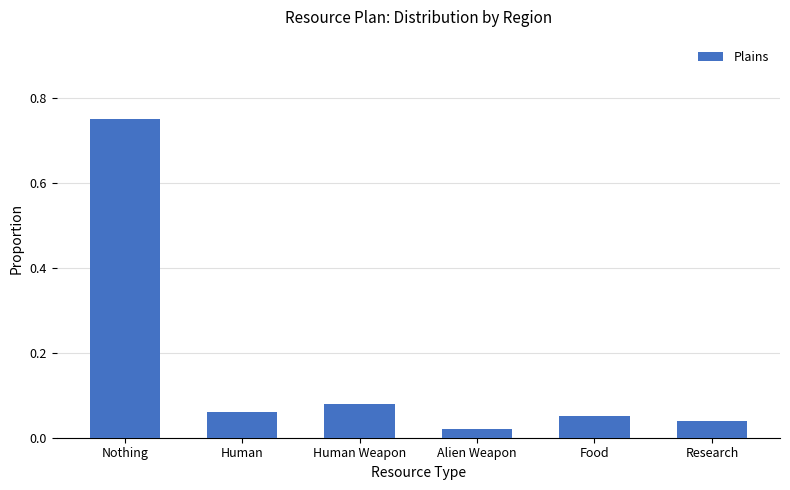

List the labels in order of value, smallest first.

Alien Weapon, Research, Food, Human, Human Weapon, Nothing